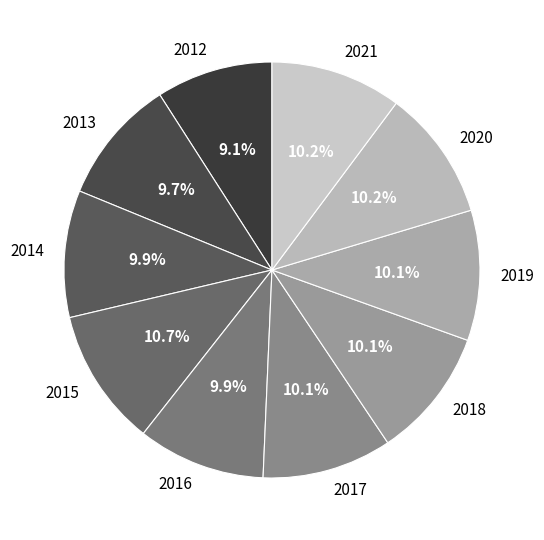

Does 2020 account for over 50% of the chart?

No